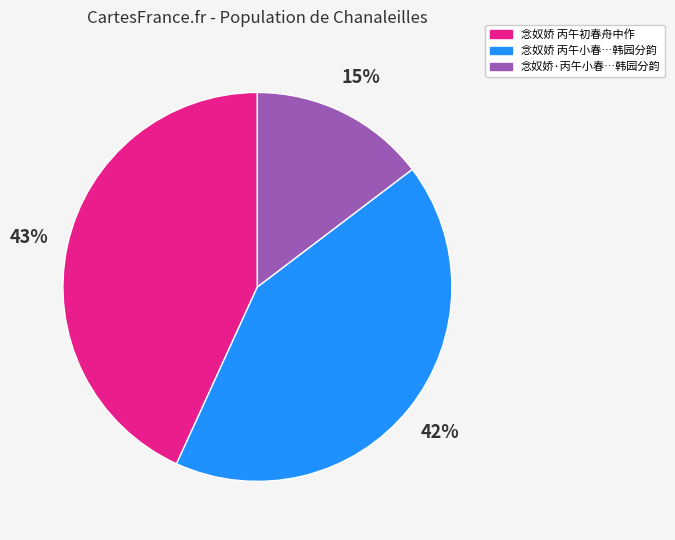

To the nearest percent, what is the average slice percentage?

33%